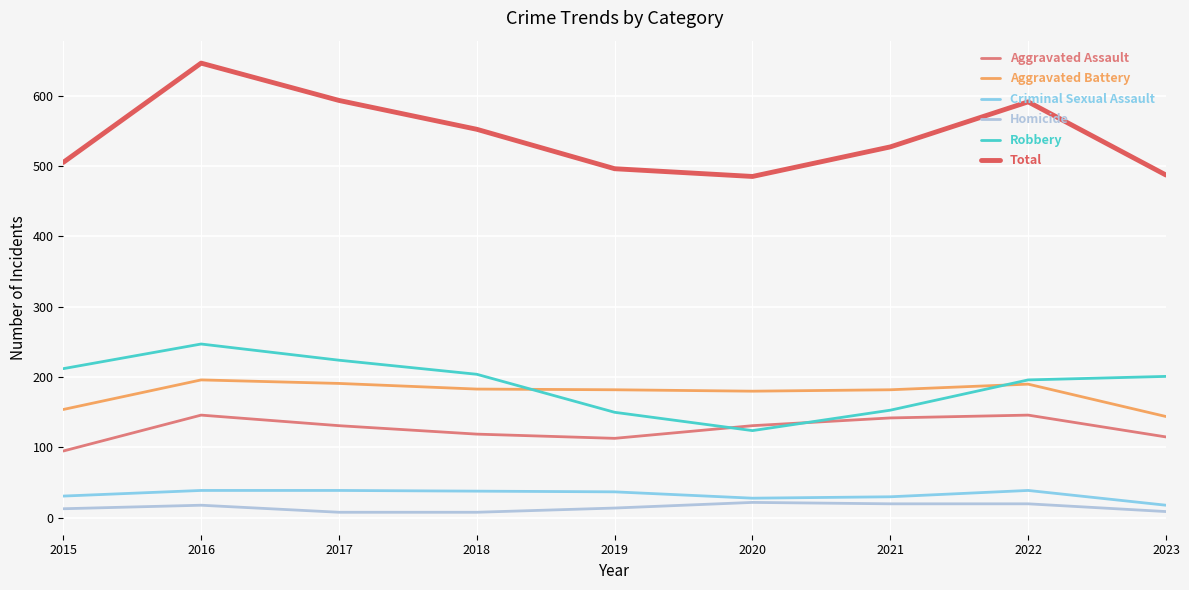

The Aggravated Assault series shows 225 at 2016. True or false?

False